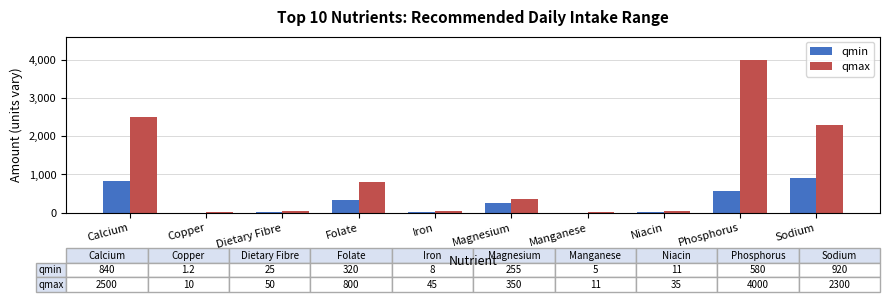

What is the highest value of the qmax series?

4000.0